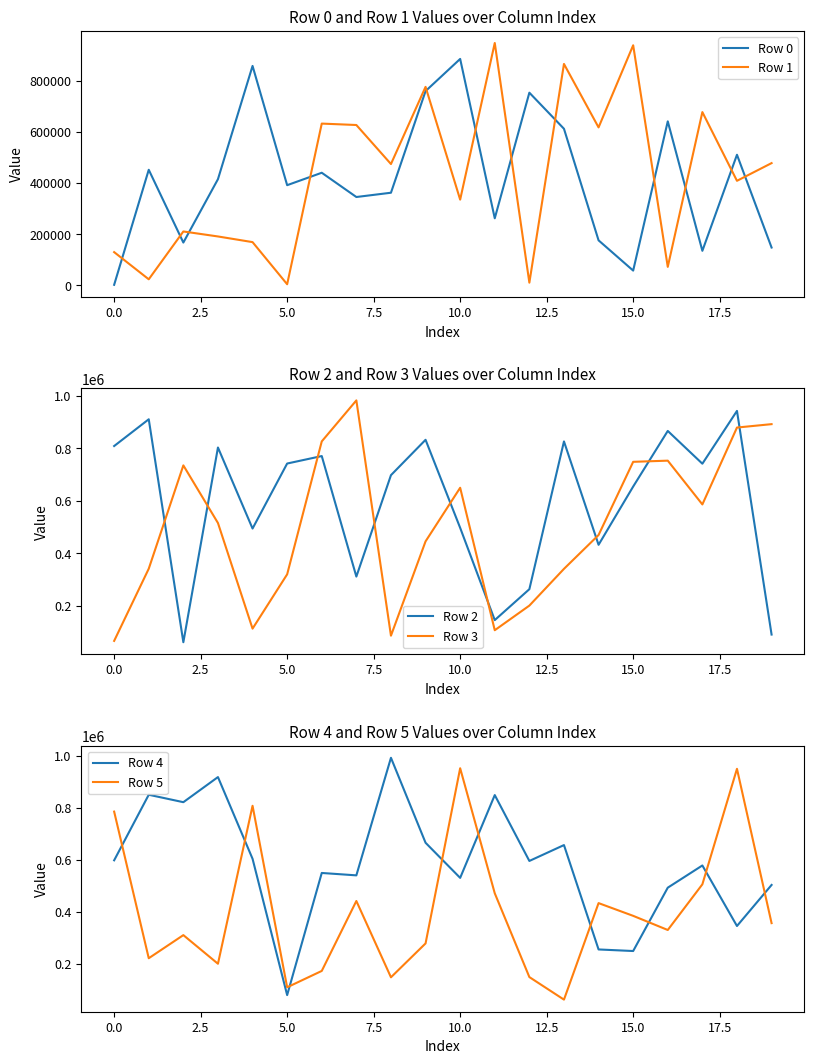

How many intersections are there between Row 3 and Row 5?

9